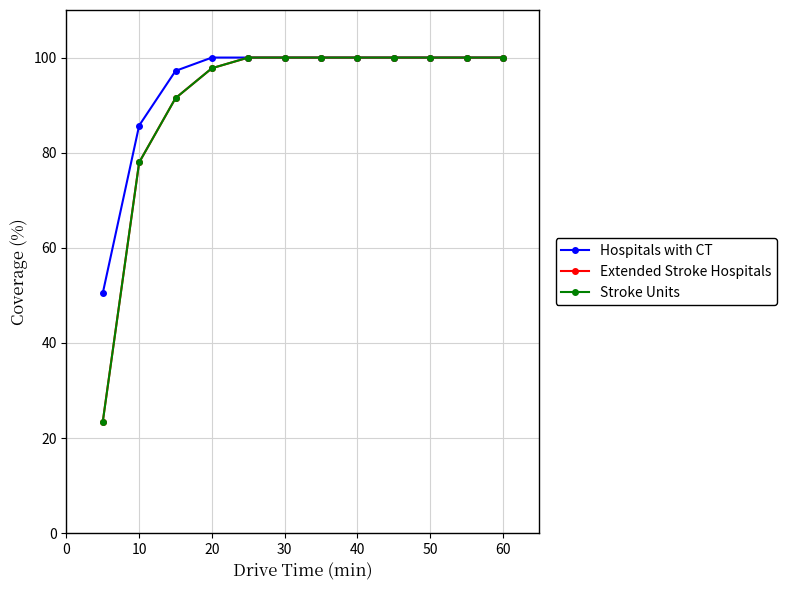

Is this an area chart (filled region under the line)?

No